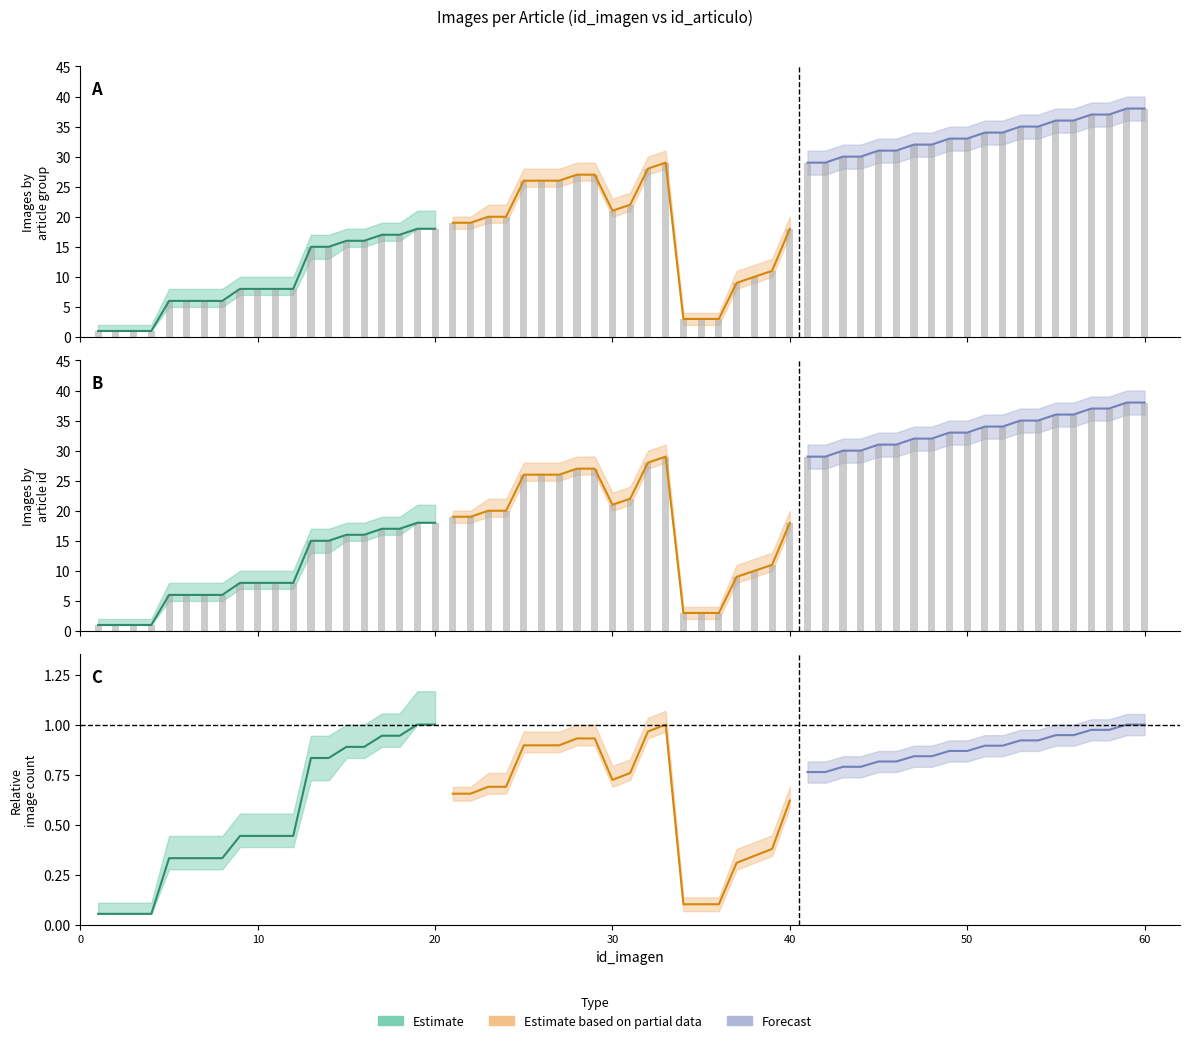

What is the value of the id_lower bar at the 18th from the left?

17.0